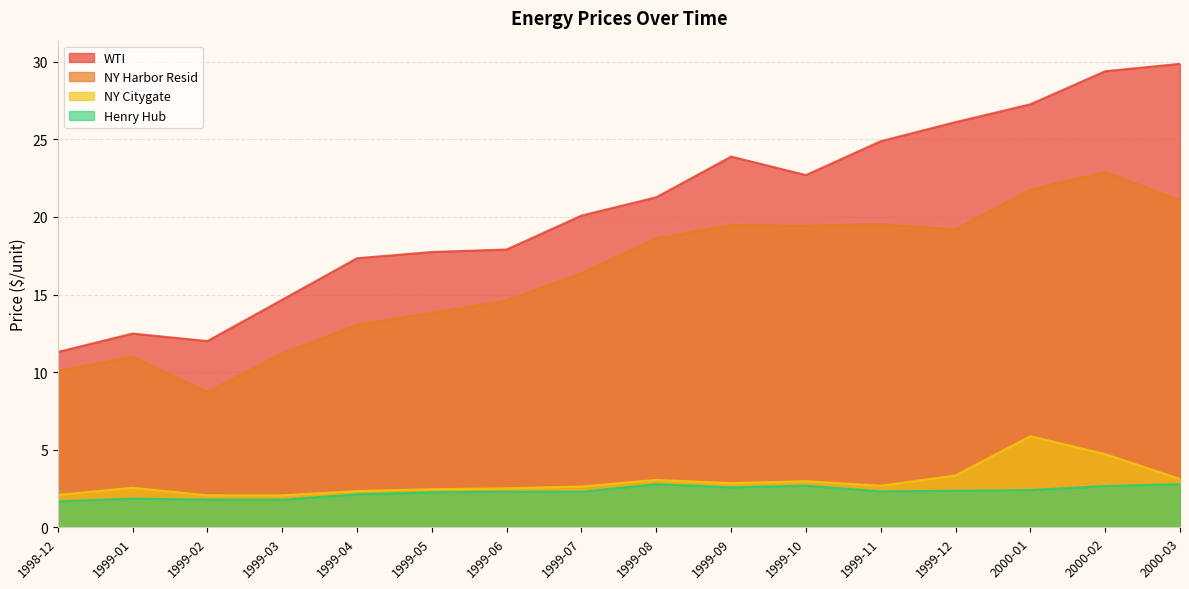

What is the smallest value displayed?

1.7